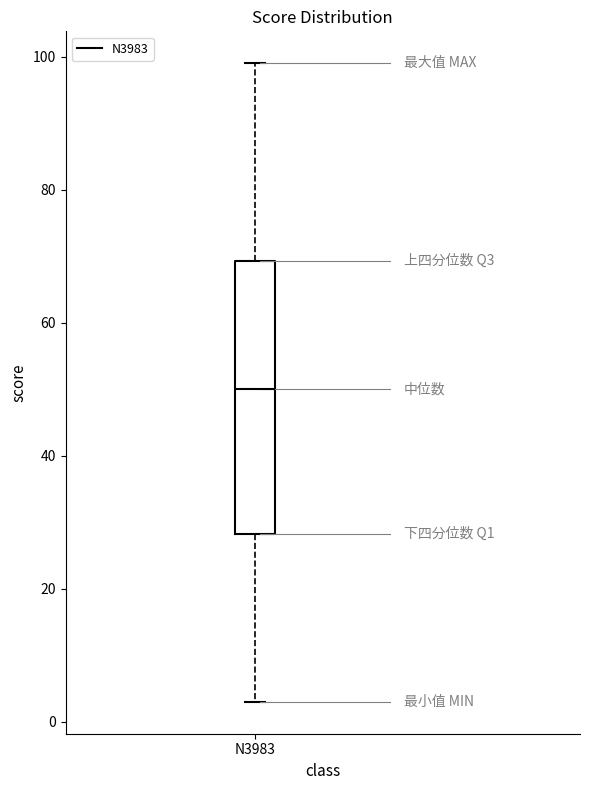

Read this box plot against the y-axis: the position of the median line, the range covered by the box, and the ends of both whiskers. The values are not printed on the chart, so give them approximately, as read against the axis.

median 50, box 28 to 70, whiskers 4 to 100